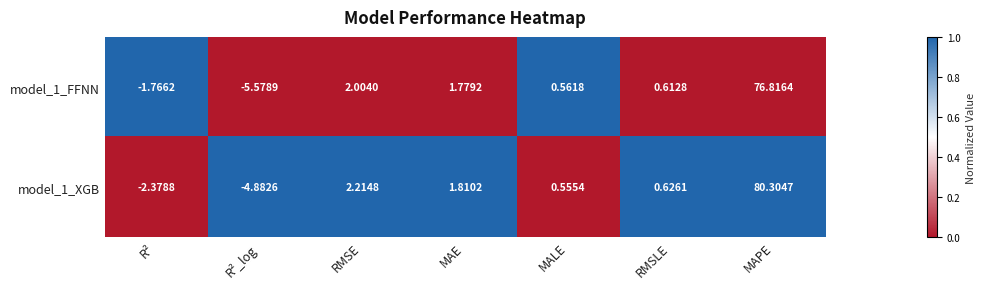

Between R² and MAPE, which series saw the biggest shift?

model_1_XGB